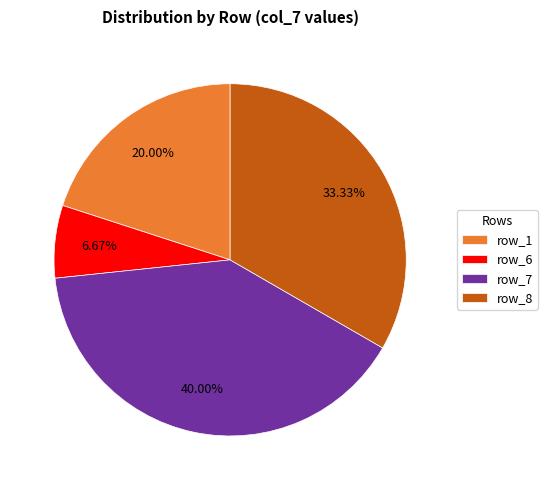

The row_6 slice represents 12% of the pie. True or false?

False